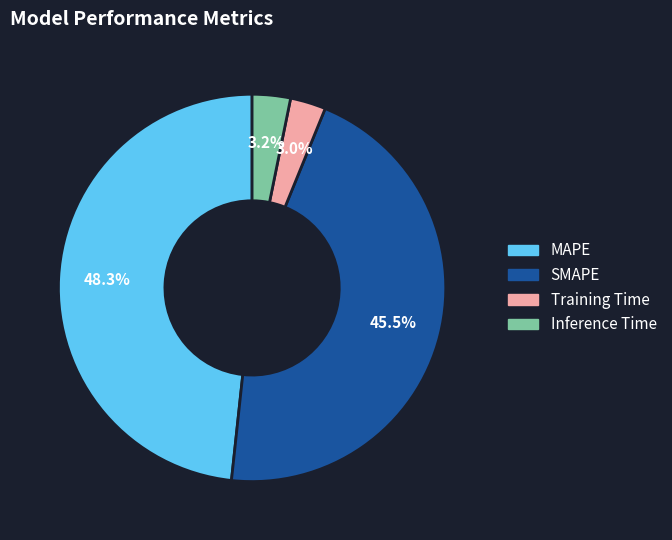

Is Inference Time the majority of the pie?

No